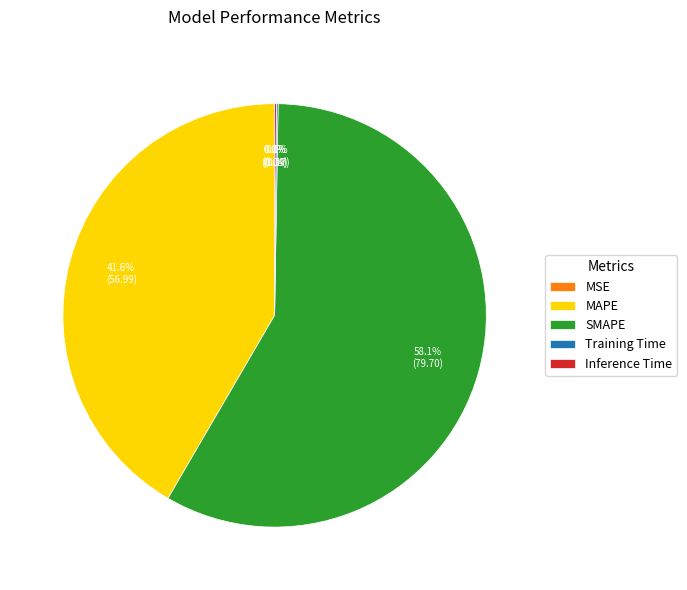

What is the largest slice in the pie chart?

SMAPE